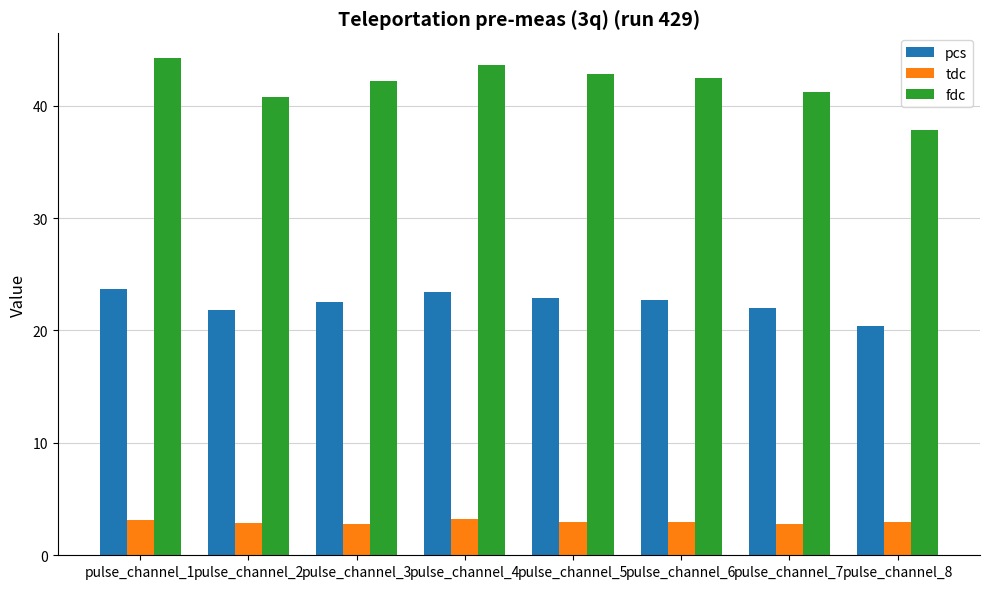

At which label does pcs reach its minimum?

pulse_channel_8